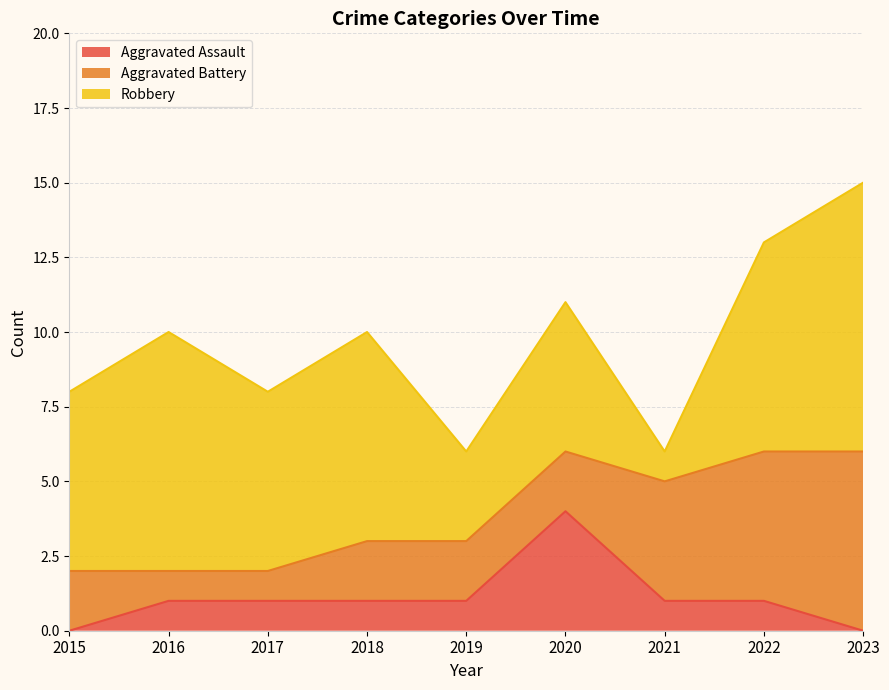

Is the value of Robbery at 2018 greater than the value of Aggravated Battery at 2023?

Yes